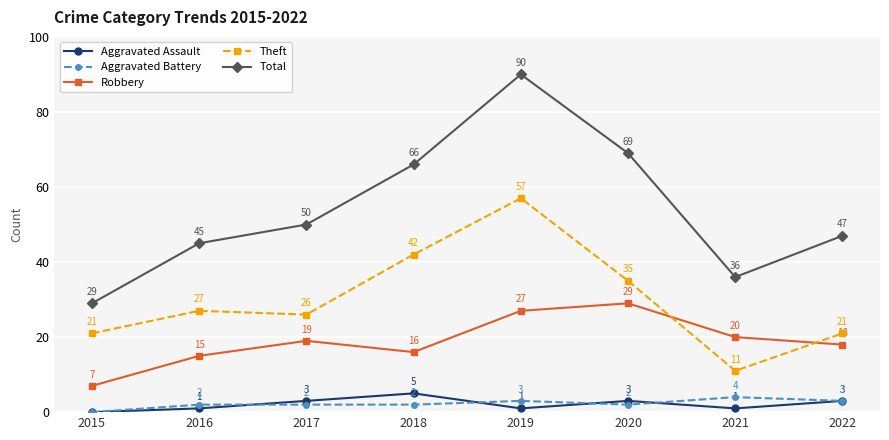

Which series changed the most between 2015 and 2019?

Total